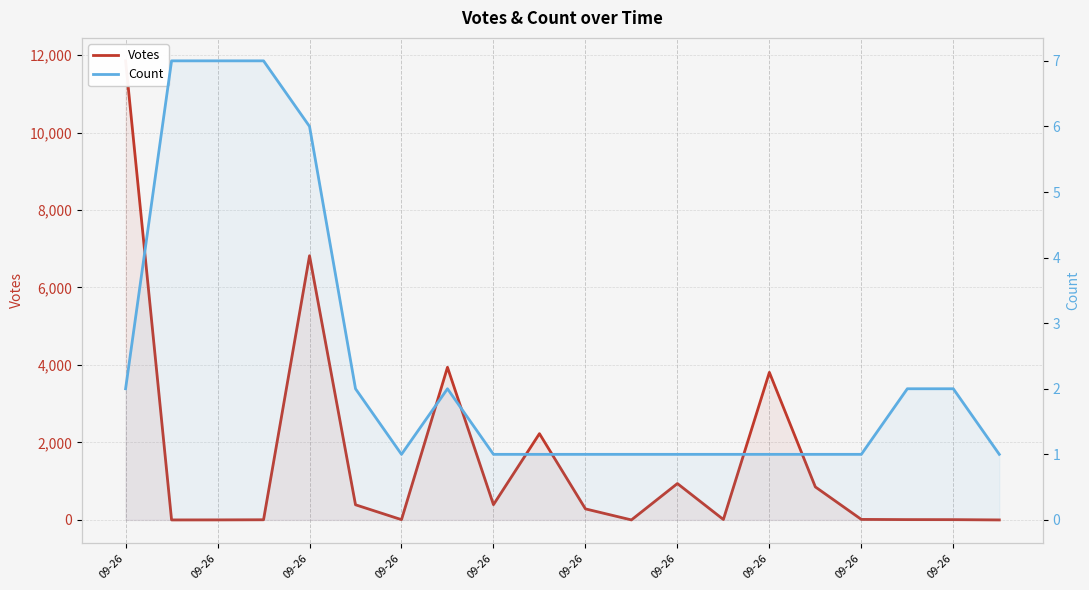

How many lines are shown in the chart?

2